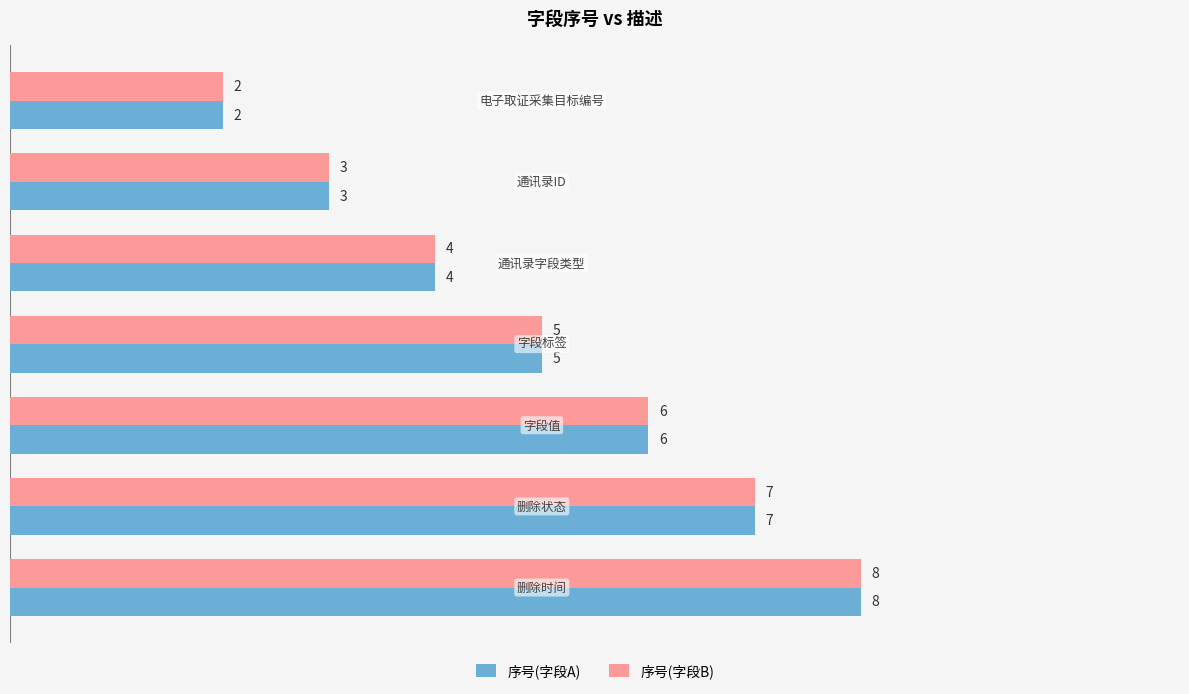

Count the 序号(字段A) values in the range 3 to 7.

5